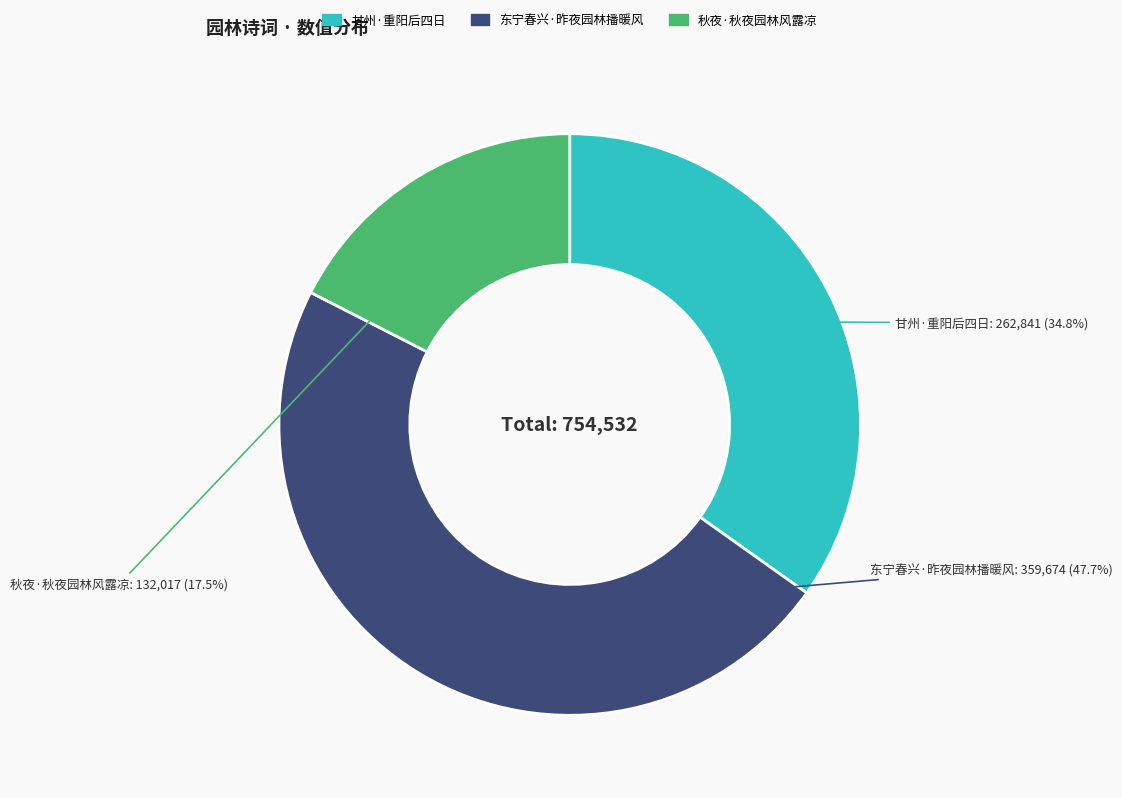

Is there any slice that represents more than half of the pie?

No